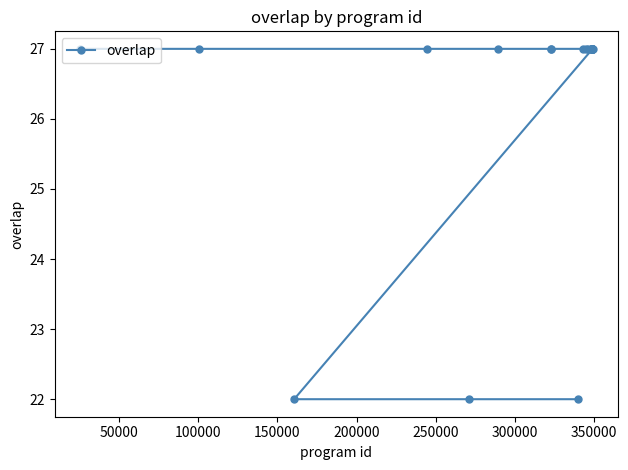

What is the value of the 6th point from the left?

27